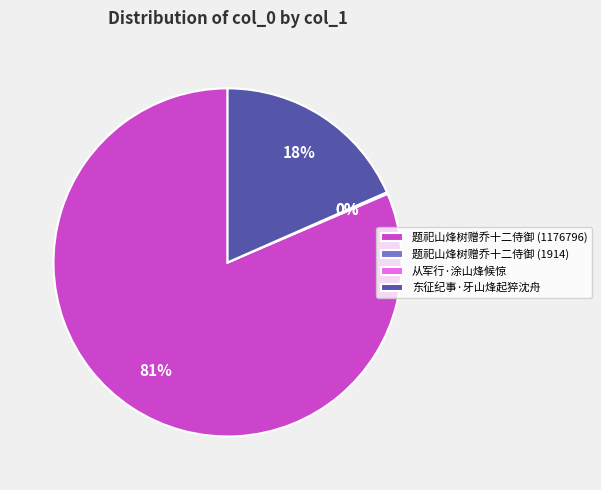

What percentage is the 东征纪事·牙山烽起猝沈舟 slice, to the nearest percent?

18%